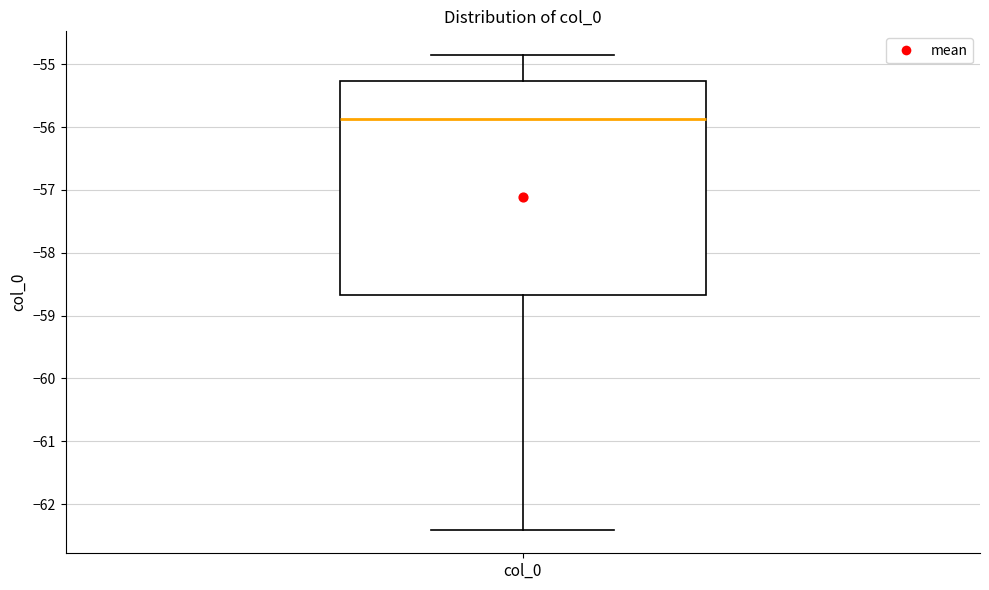

Transcribe this box plot: give where the median line is, the range the box spans, and where the two whiskers end, as read against the y-axis. The values are not printed on the chart, so give them approximately, as read against the axis.

median -55.9, box -58.7 to -55.3, whiskers -62.4 to -54.9